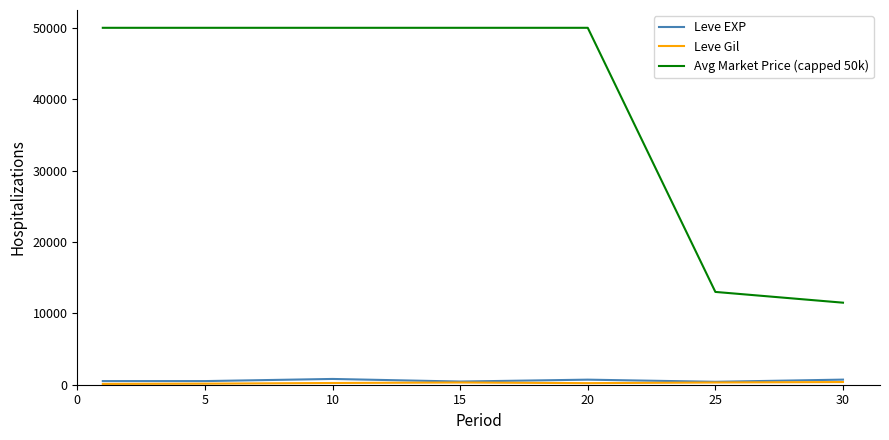

Which series has the largest range (max minus min)?

Avg Market Price (capped 50k)